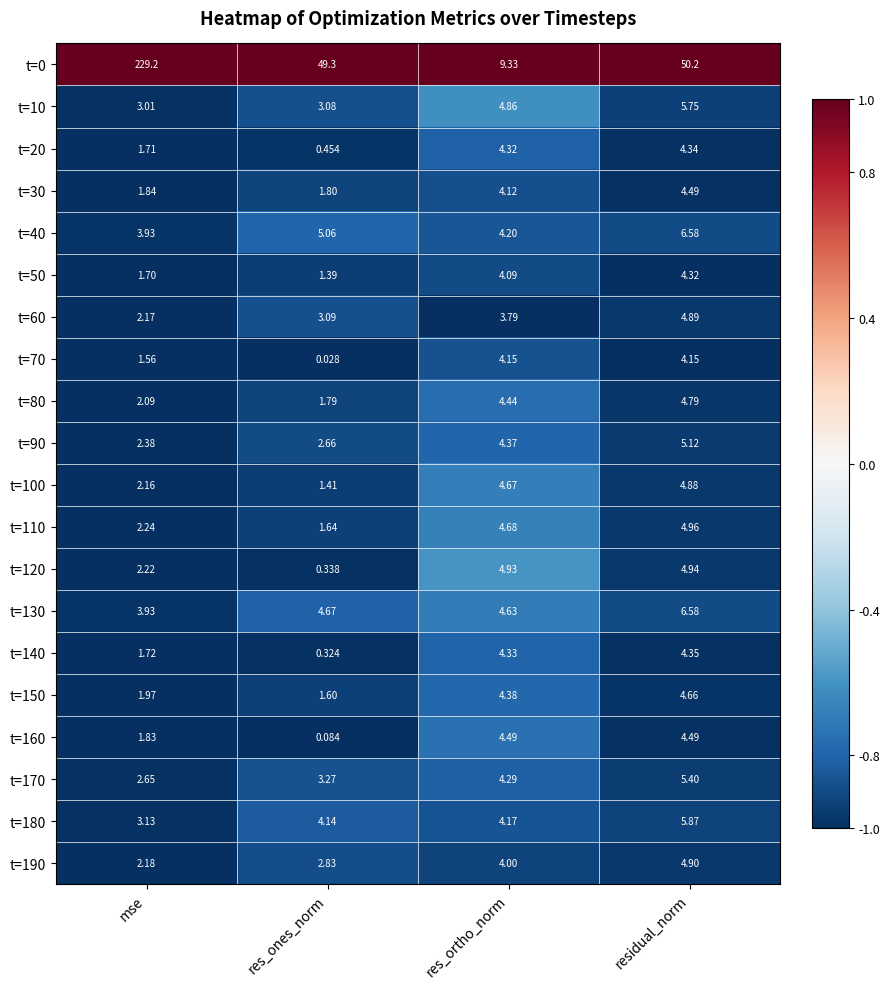

At which label does t=60 first exceed 3?

res_ones_norm